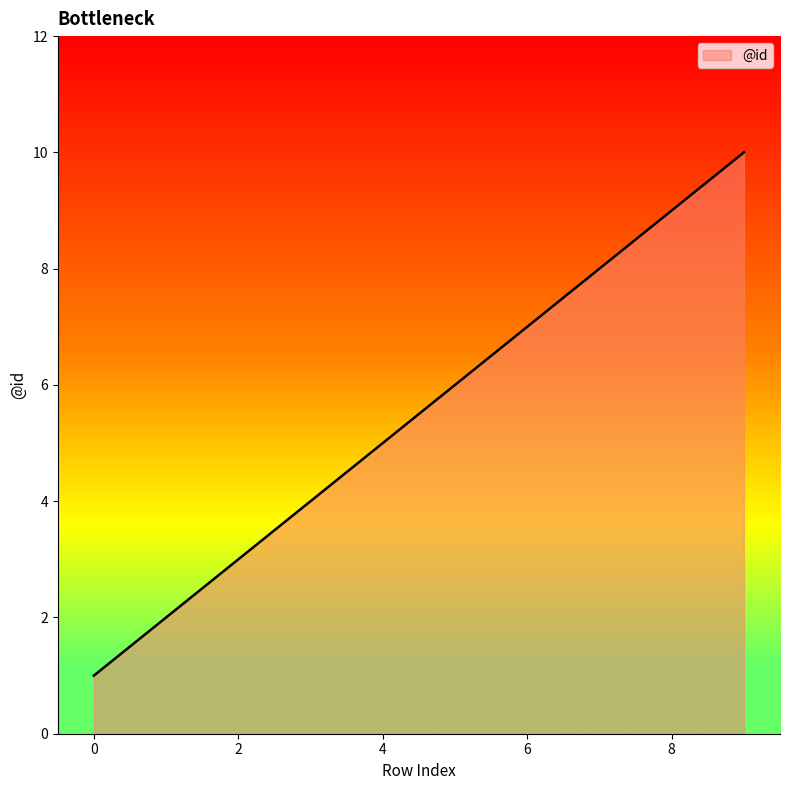

What is the difference between the maximum and minimum values?

9